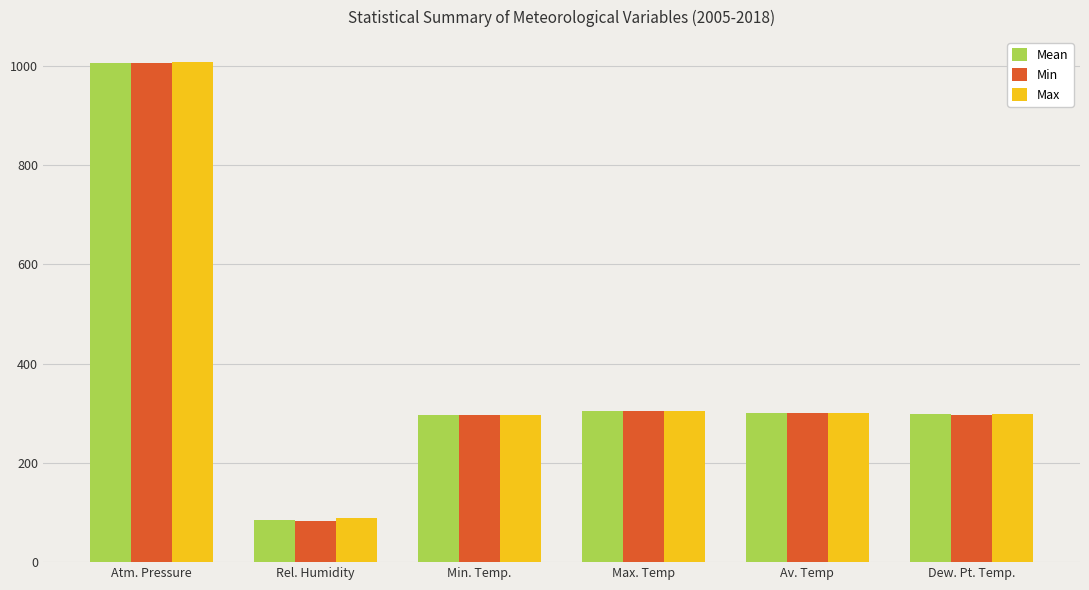

How many bars are there in total?

18